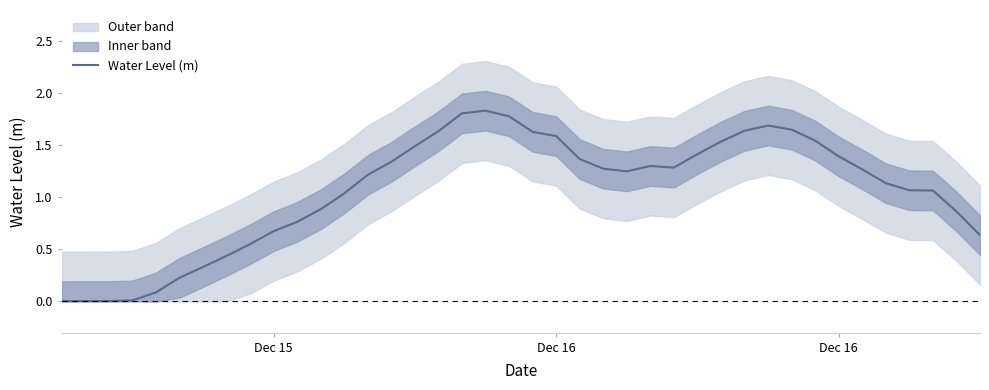

What is the sum of all values?

42.7